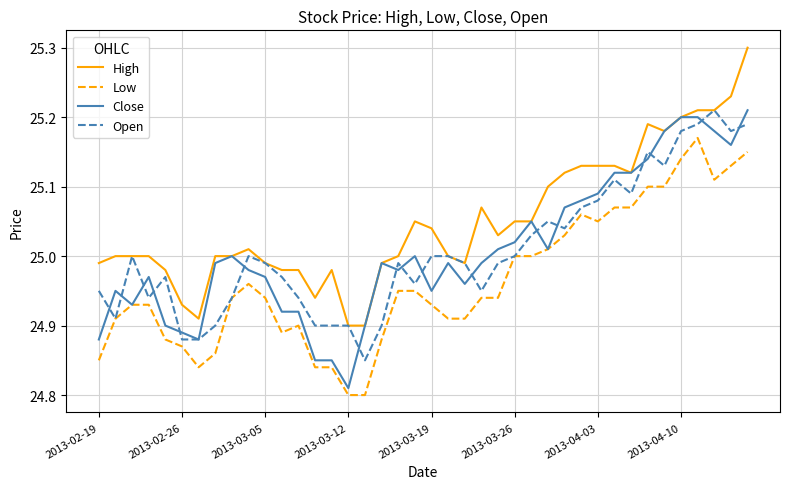

What is the greatest value displayed?

25.3